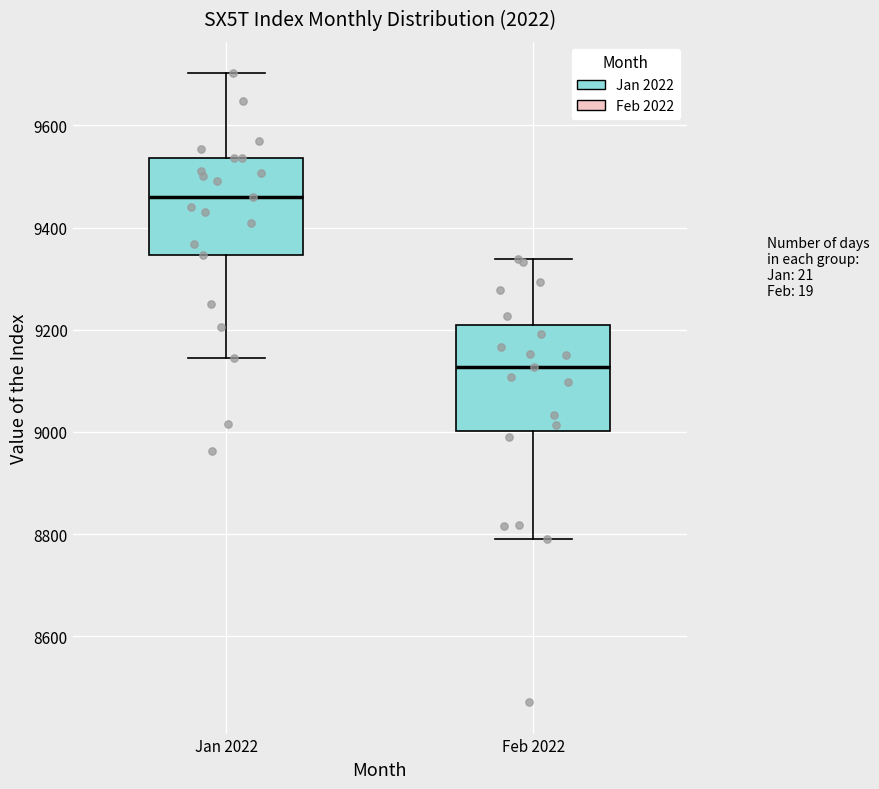

Which box has the lowest median line?

Feb 2022